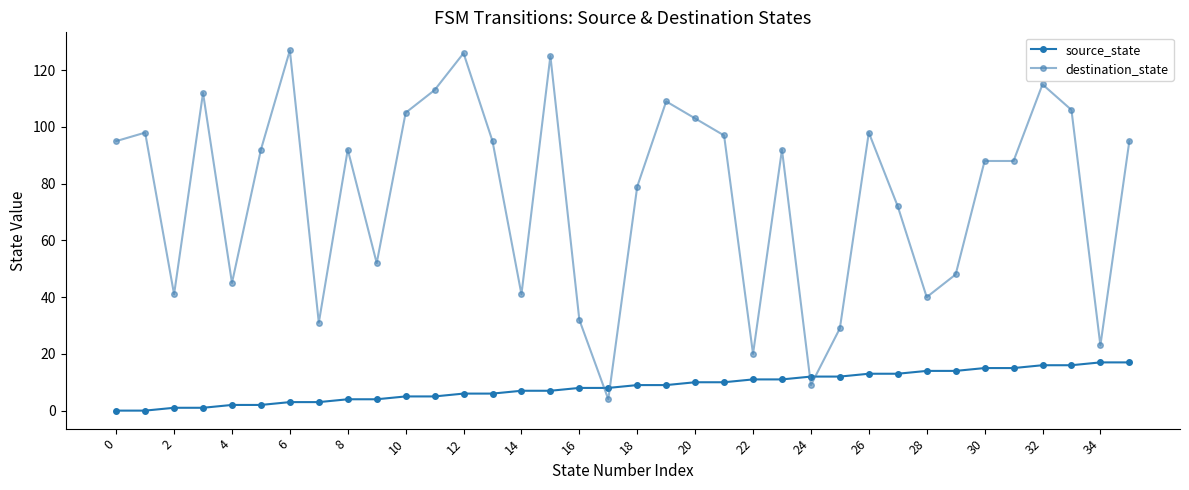

What is the sum of all destination_state values?

2737